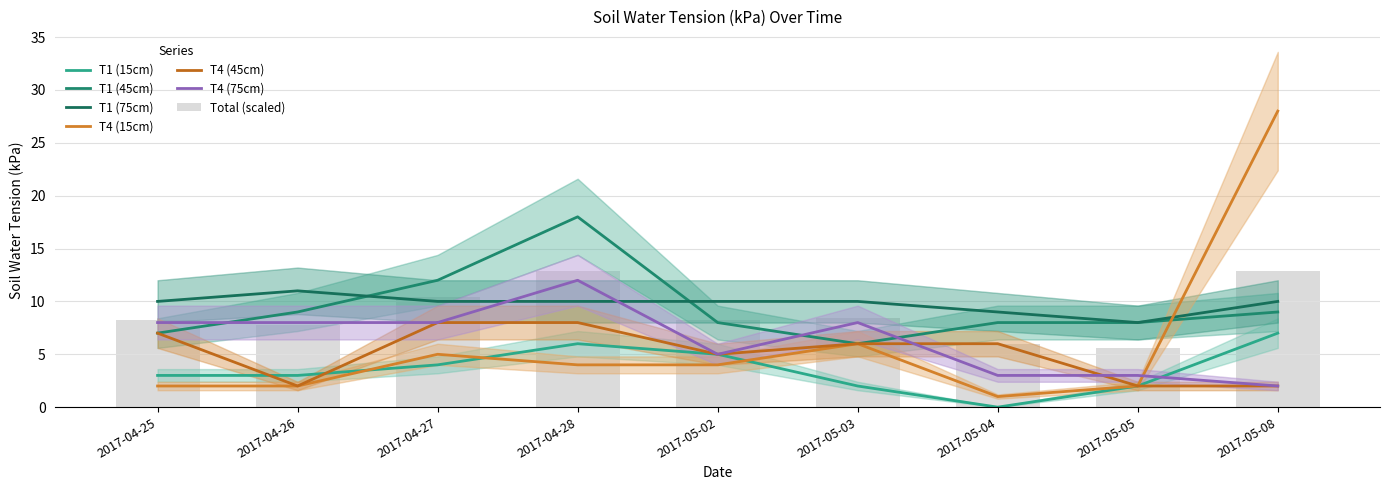

Which category has the lowest value in the T1 (45cm) series?

2017-05-03